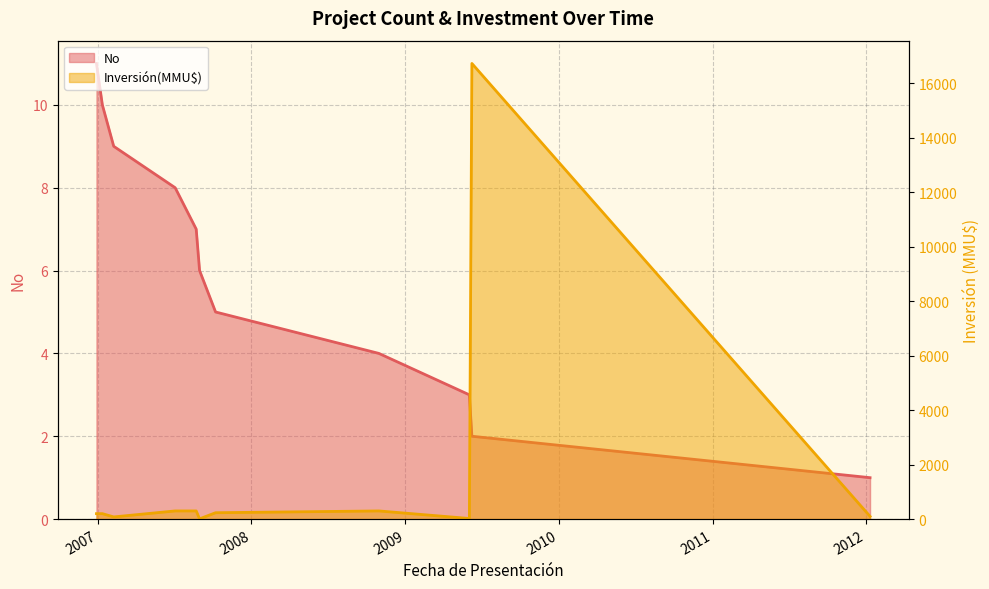

What is the difference between the maximum and minimum values in the Inversión(MMU$) series?

16726